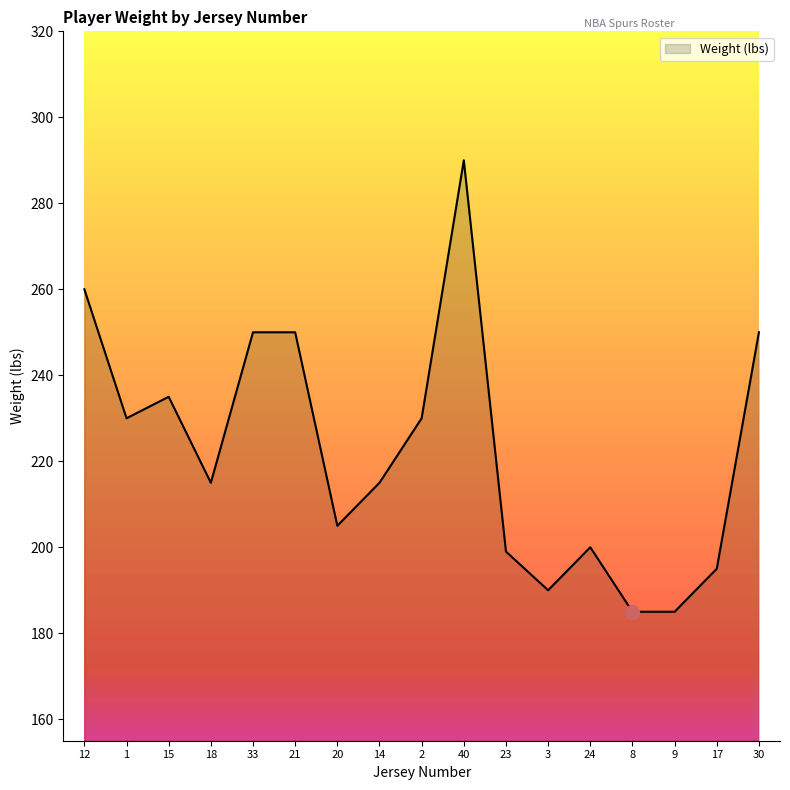

What position from the right is 18?

14